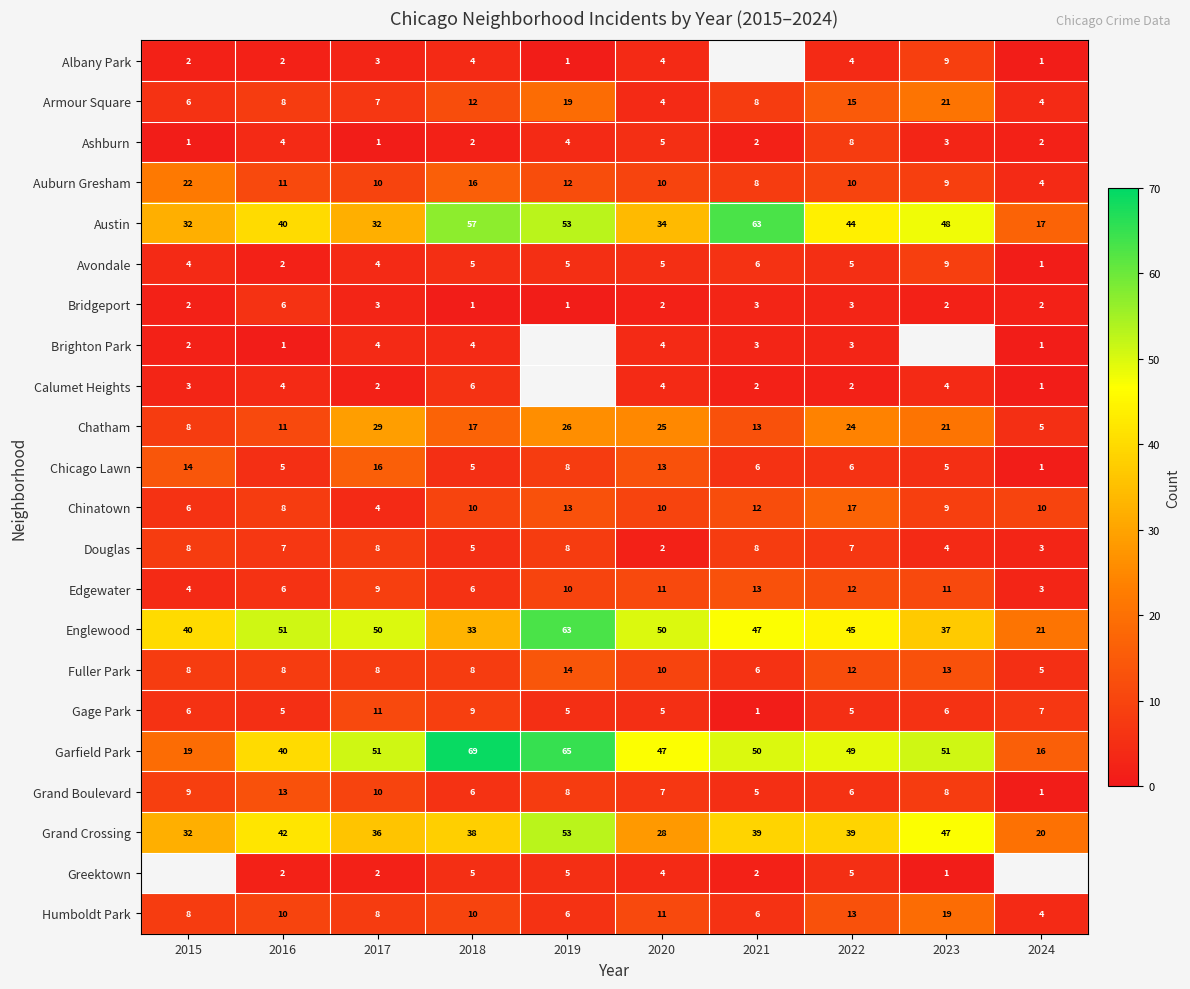

What is the total value across all series at 2022?

334